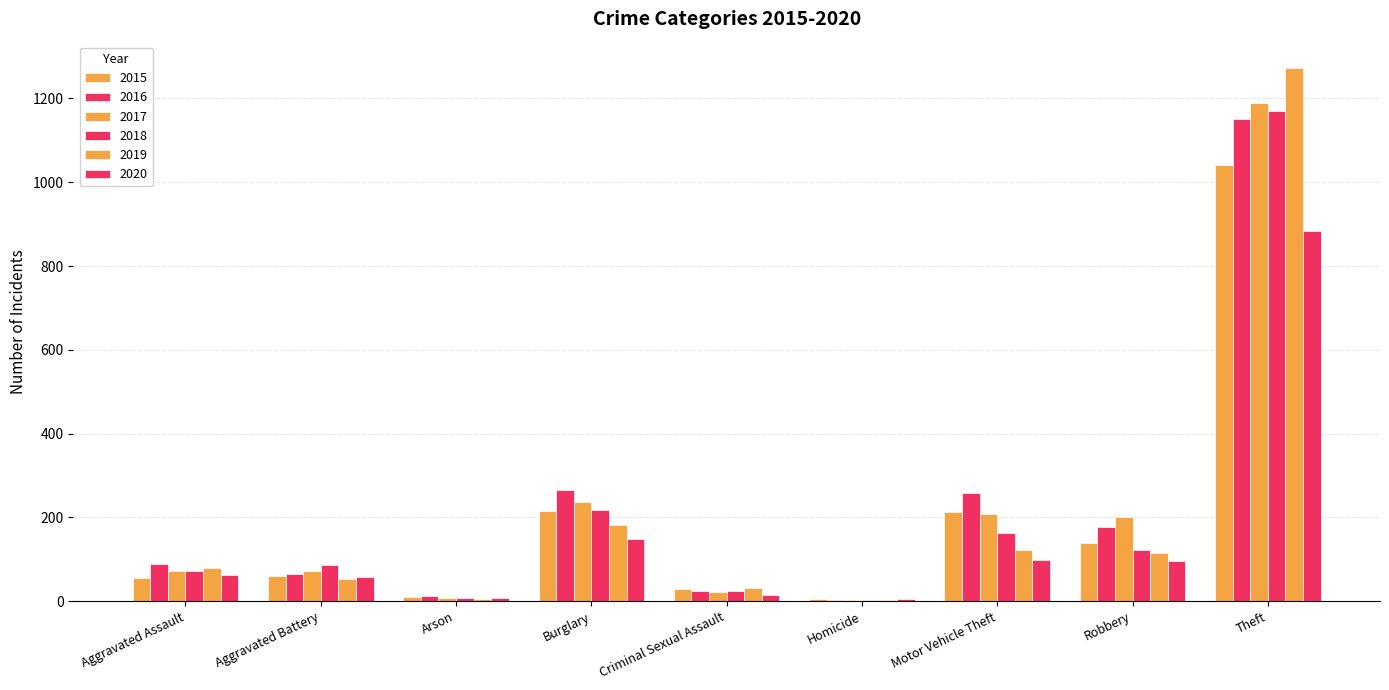

Does the chart contain stacked bars?

No